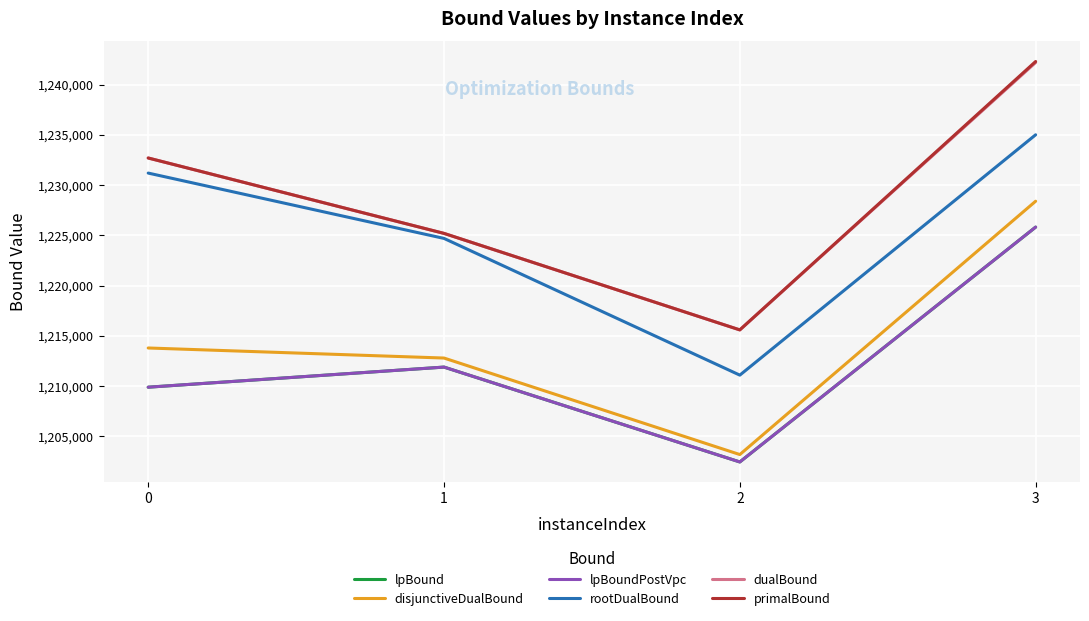

Reading left to right, what are all the values shown in this chart?

lpBound: 0=1209900.0	1=1211900.0	2=1202462.5	3=1225825.0
disjunctiveDualBound: 0=1213800.0	1=1212800.0	2=1203200.0	3=1228400.0
lpBoundPostVpc: 0=1209900.0	1=1211900.0	2=1202462.5	3=1225825.0
rootDualBound: 0=1231200.0	1=1224700.0	2=1211100.0	3=1235008.3
dualBound: 0=1232700.0	1=1225200.0	2=1215600.0	3=1242200.0
primalBound: 0=1232700.0	1=1225200.0	2=1215600.0	3=1242300.0